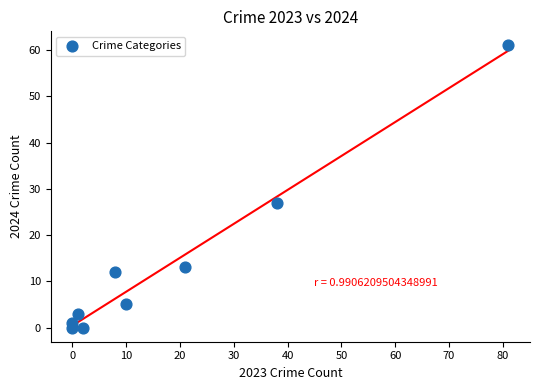

What is the range of X values (max minus min)?

81